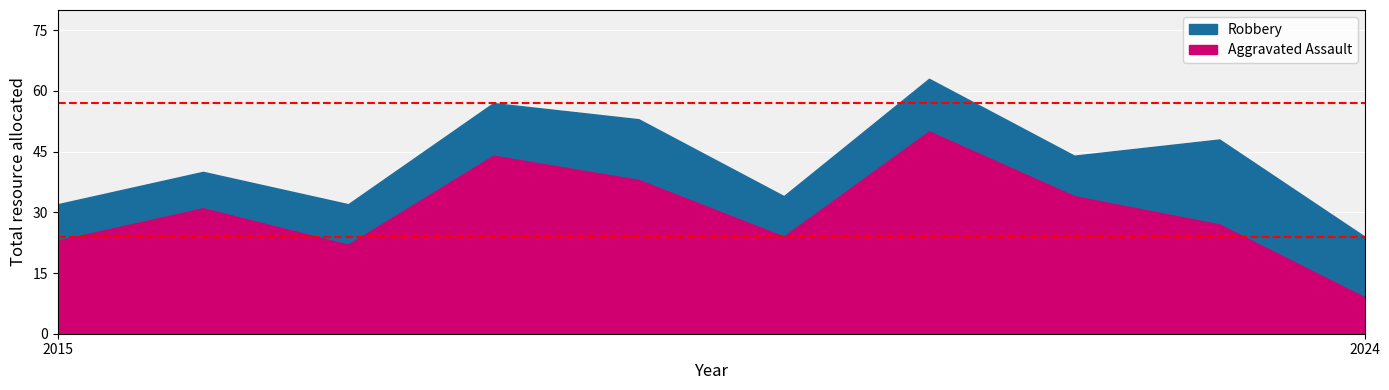

Which has a higher value, 2021 or 2024?

2021